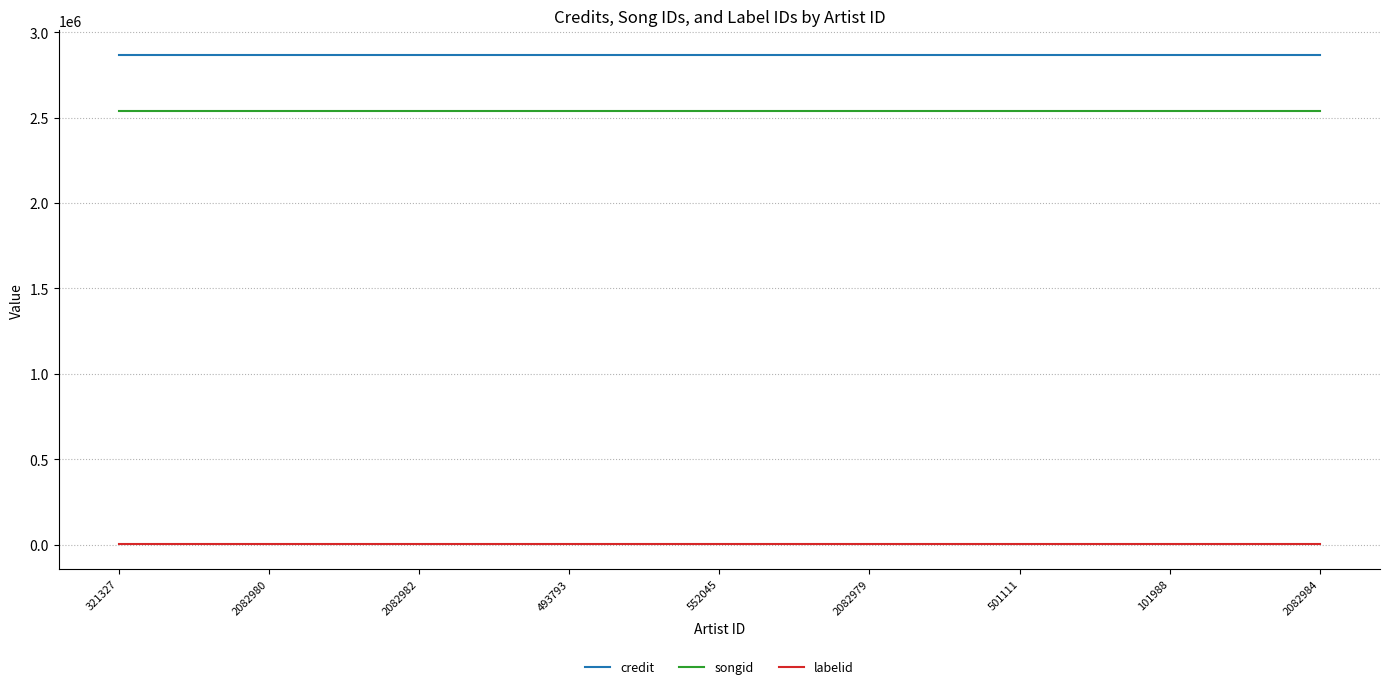

What is the greatest value displayed?

2866889